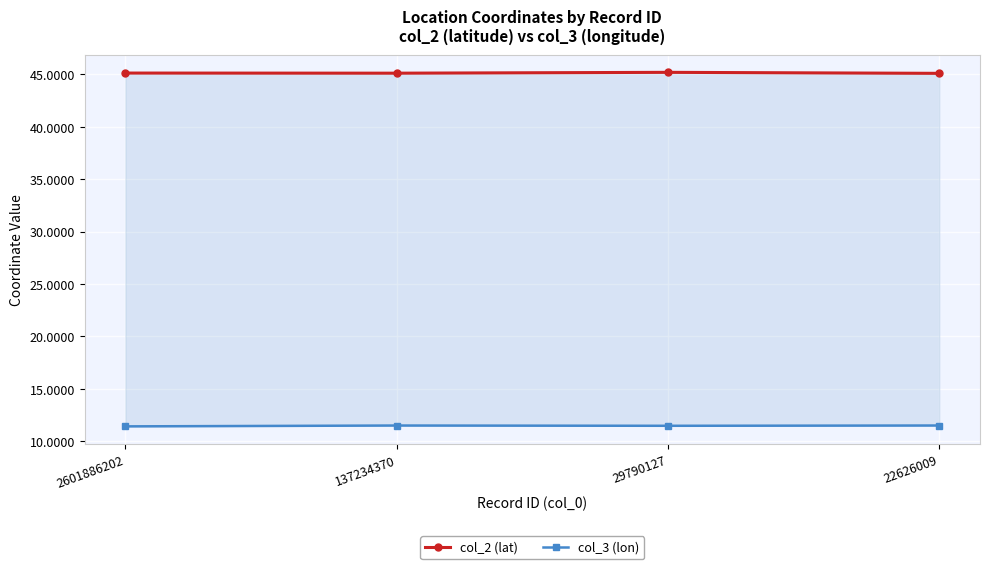

Where is col_3 (lon) nearest to the value 11?

2601886202